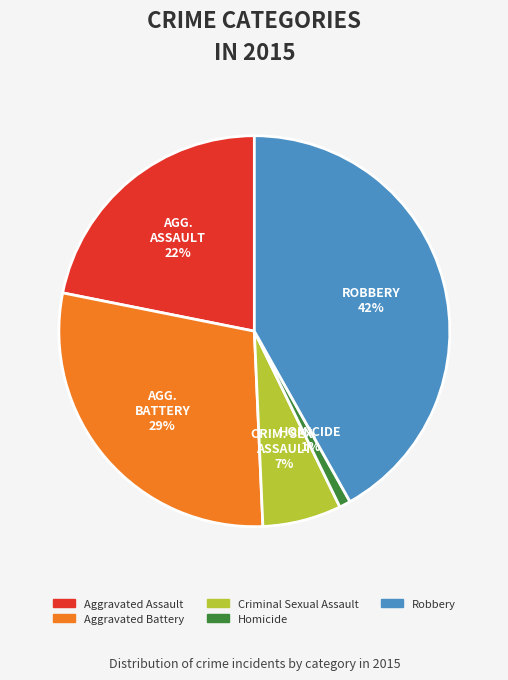

Is Homicide the majority of the pie?

No